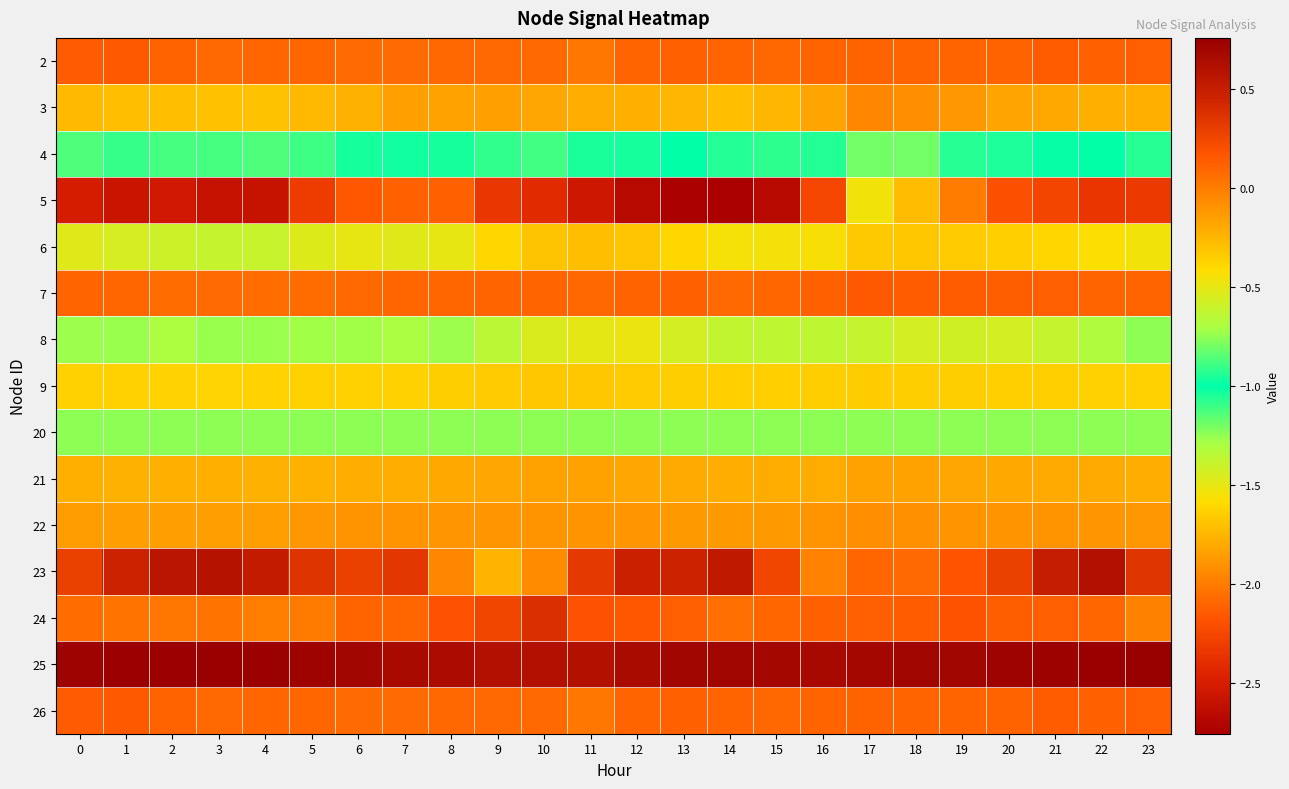

Rank the series by their maximum value, from lowest to highest.

5, 4, 20, 8, 9, 6, 21, 22, 3, 2, 7, 26, 24, 23, 25